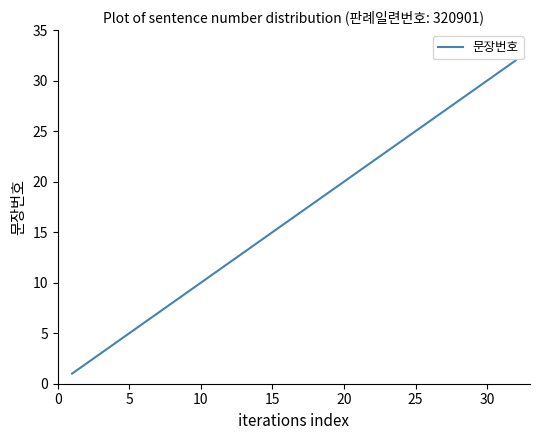

What is the greatest value displayed?

32